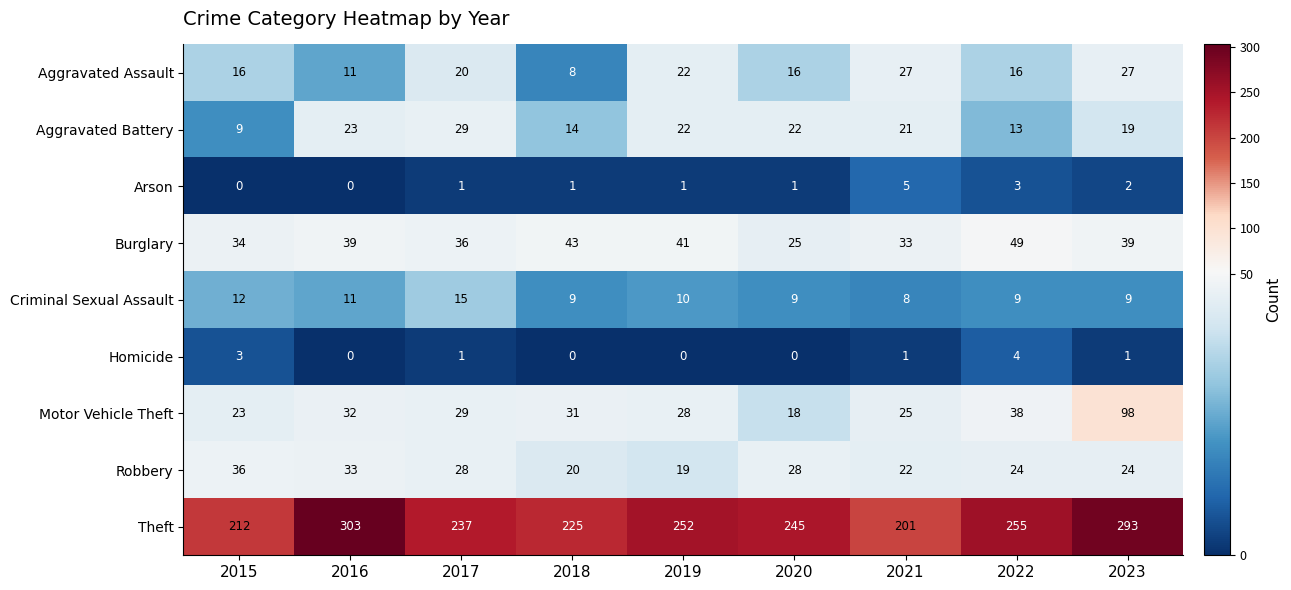

True or false: Aggravated Battery has a value of 15 at 2015.

False